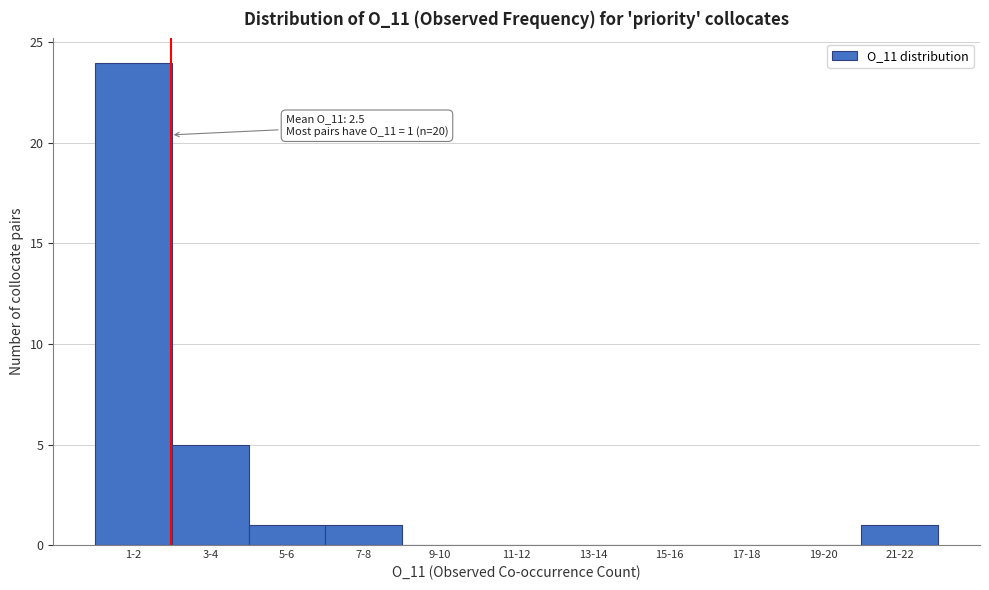

Reading left to right, transcribe all the data shown in this chart.

1-2=24	3-4=5	5-6=1	7-8=1	9-10=0	11-12=0	13-14=0	15-16=0	17-18=0	19-20=0	21-22=1